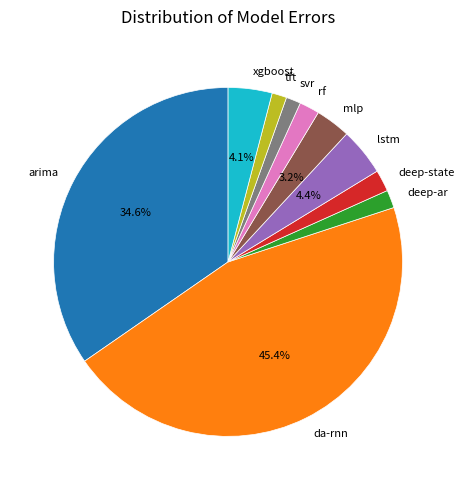

What percentage is the deep-state slice, to the nearest percent?

2%